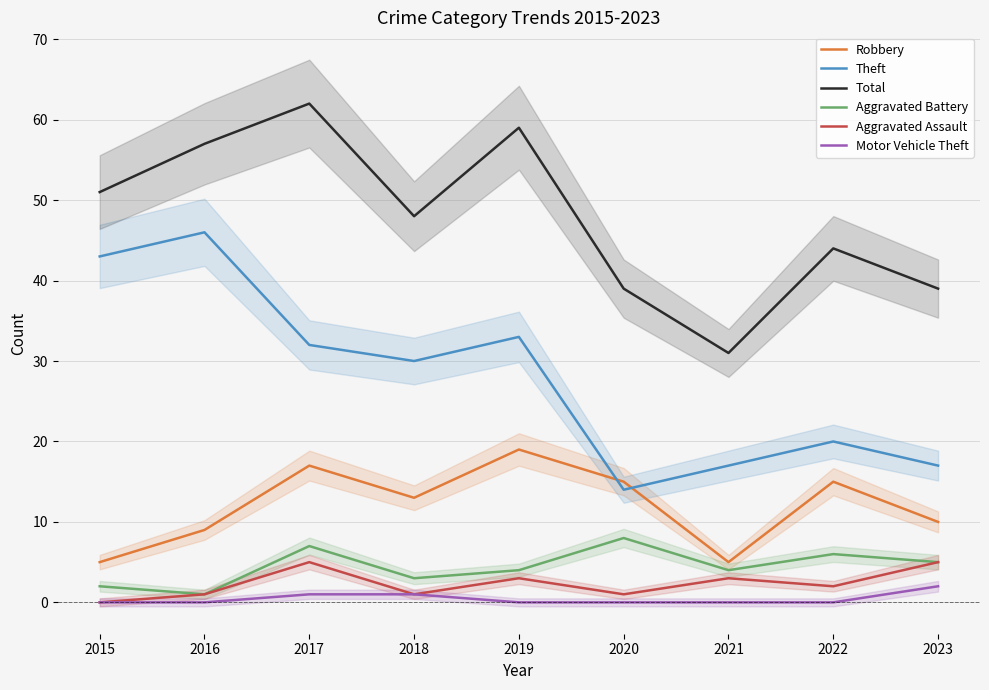

How many data points in Theft are less than 30?

4